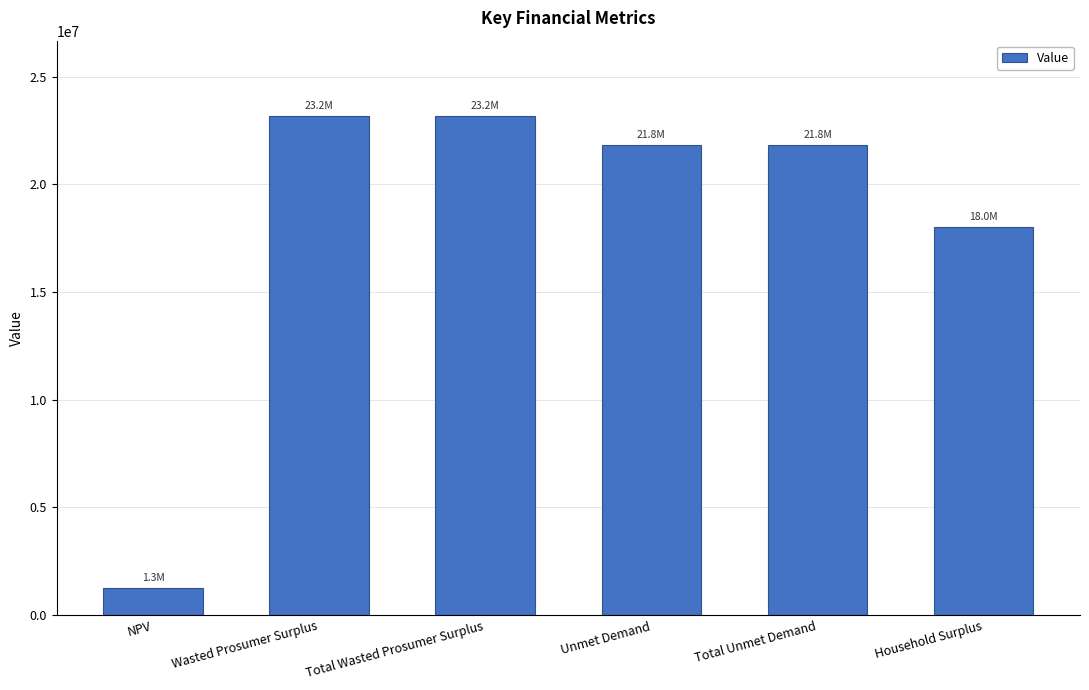

What is the label of the 3rd bar from the right?

Unmet Demand